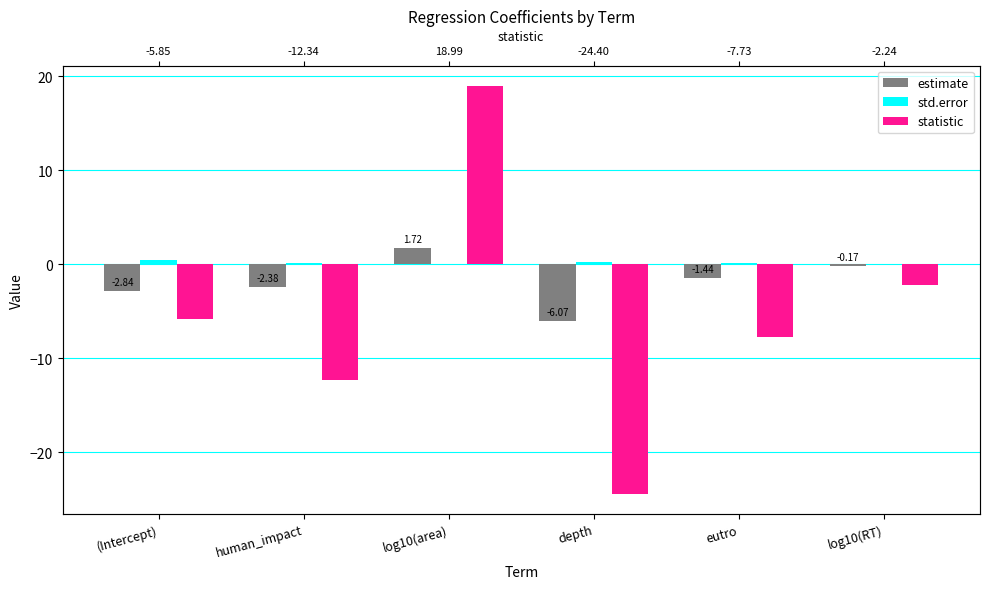

At which category is the sum across all series the highest?

log10(area)